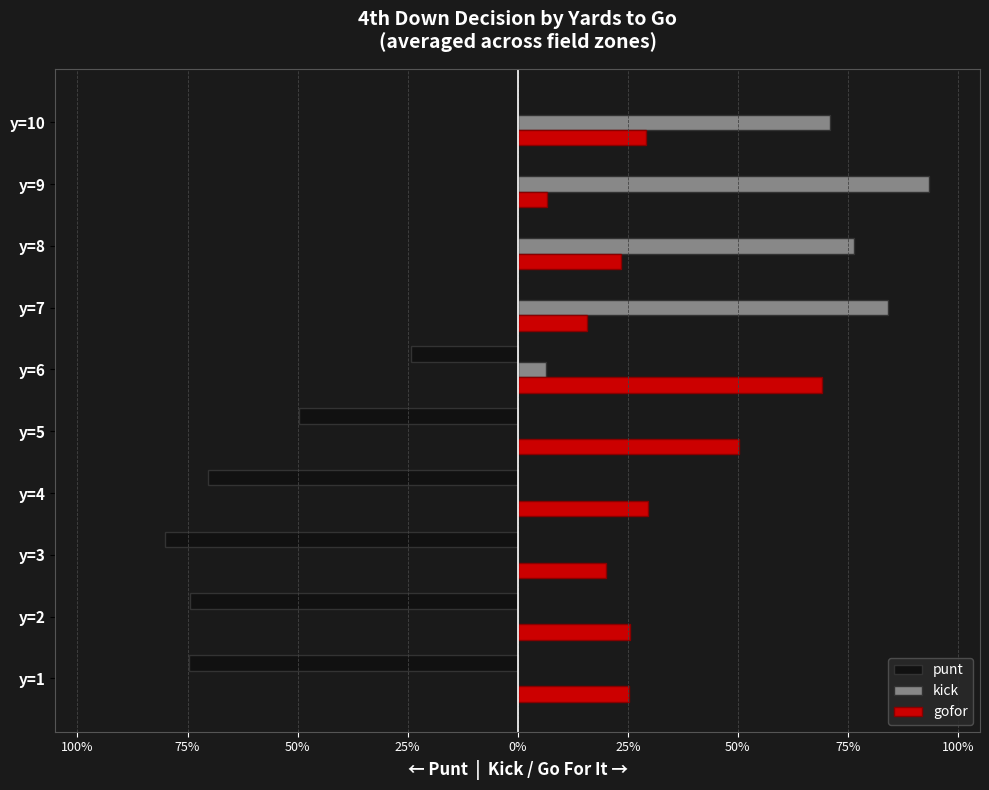

What are all the series names shown in the legend?

punt, kick, gofor